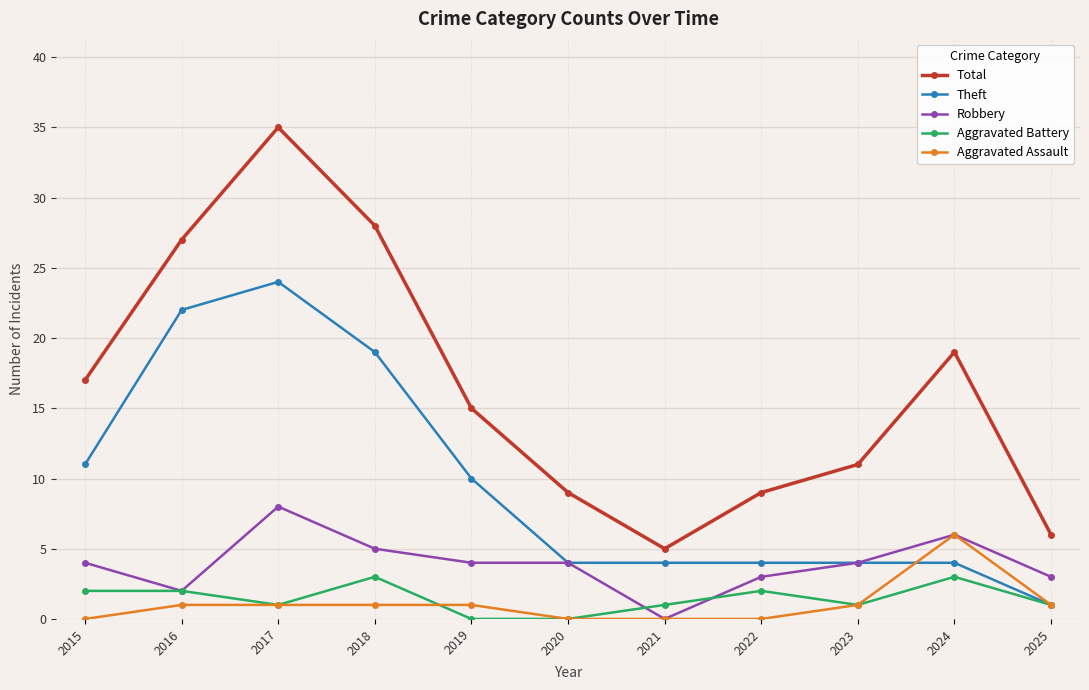

At which category does the chart reach its peak across all series?

2017